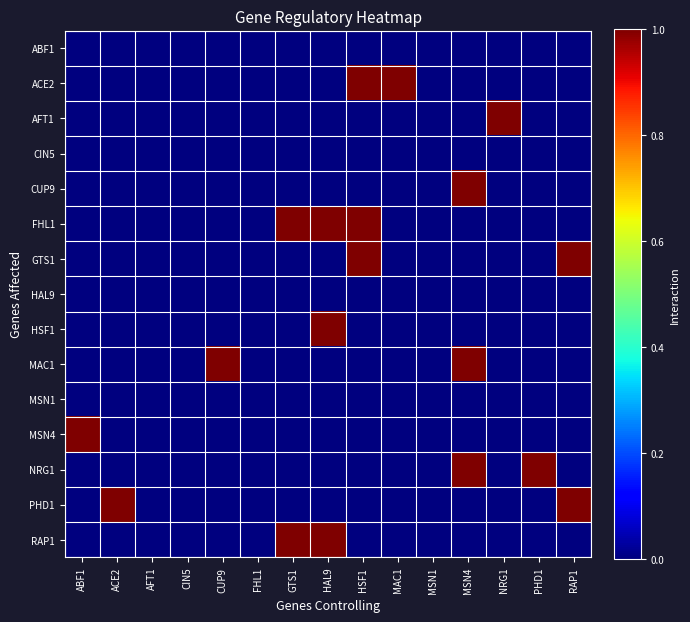

Which series has the widest spread of values?

ACE2